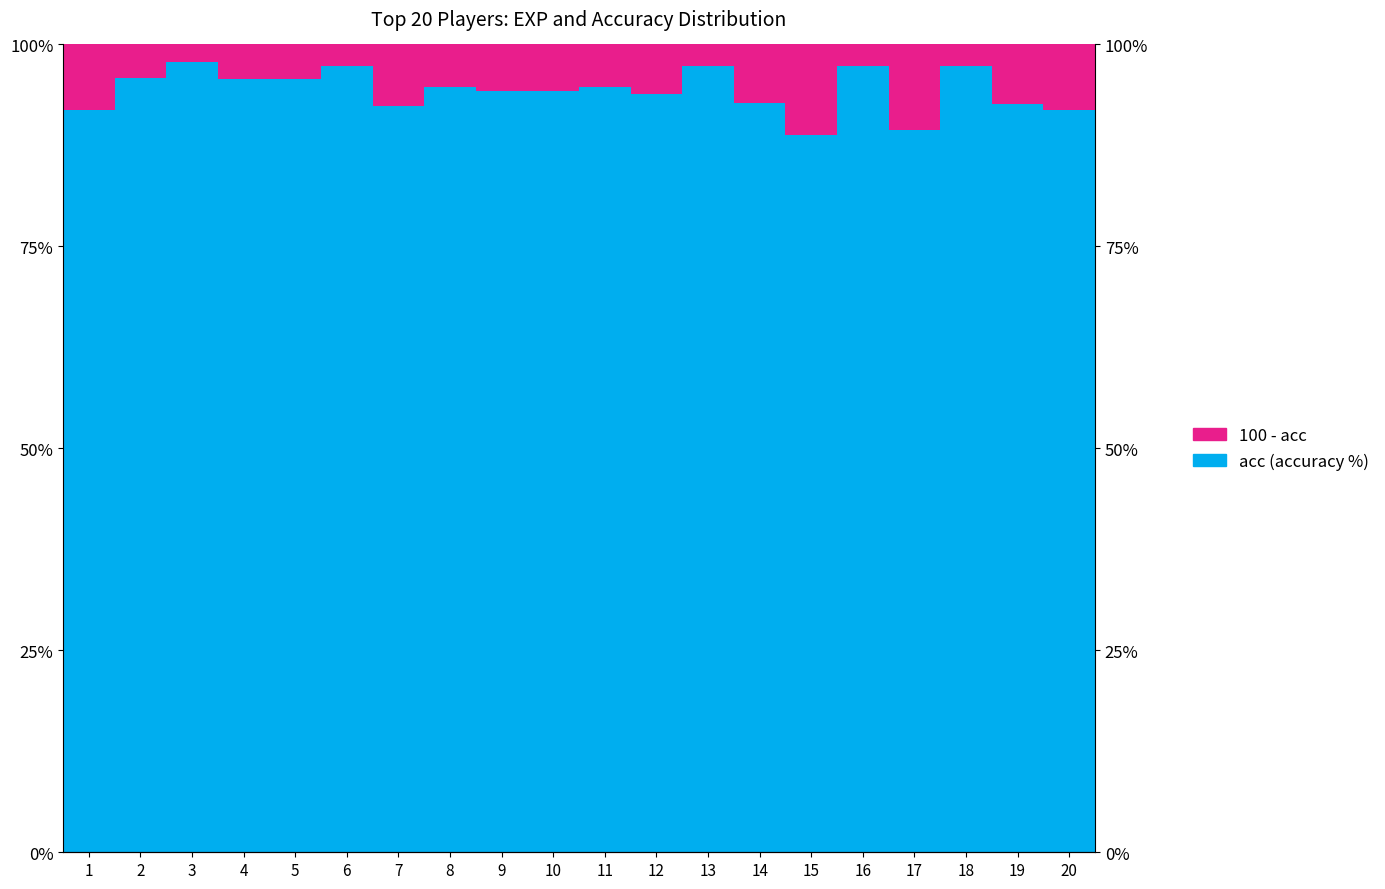

Between 14 and 8, which is larger?

8